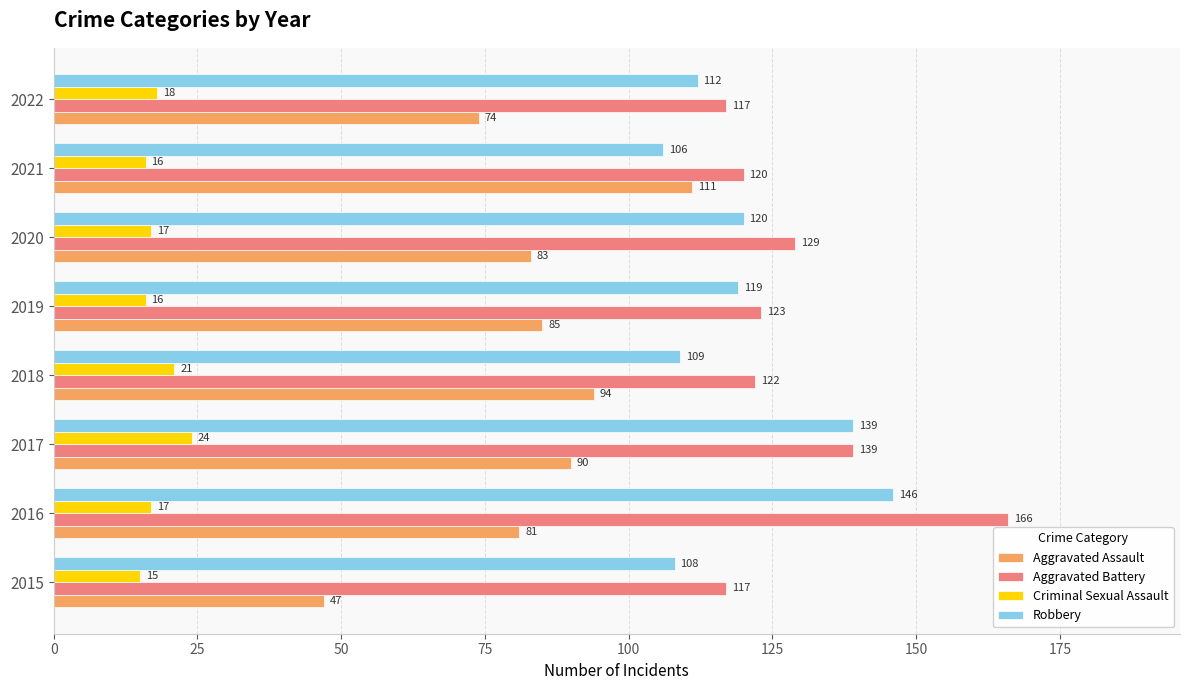

How many values in the Robbery series are below 119?

4